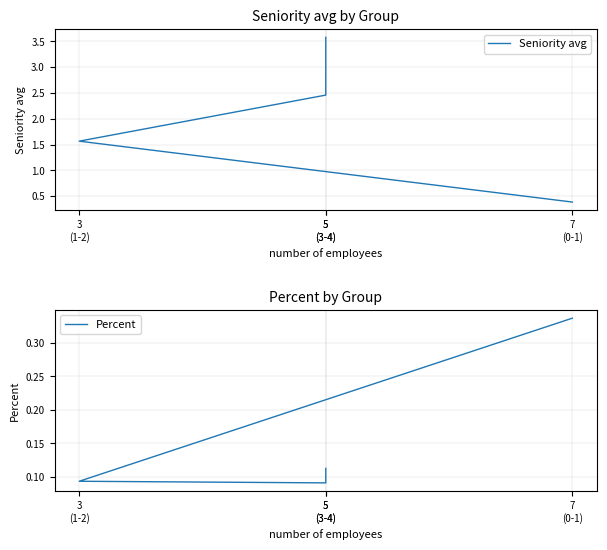

At 3
(1-2), list the series in order from smallest to largest.

Percent, Seniority avg